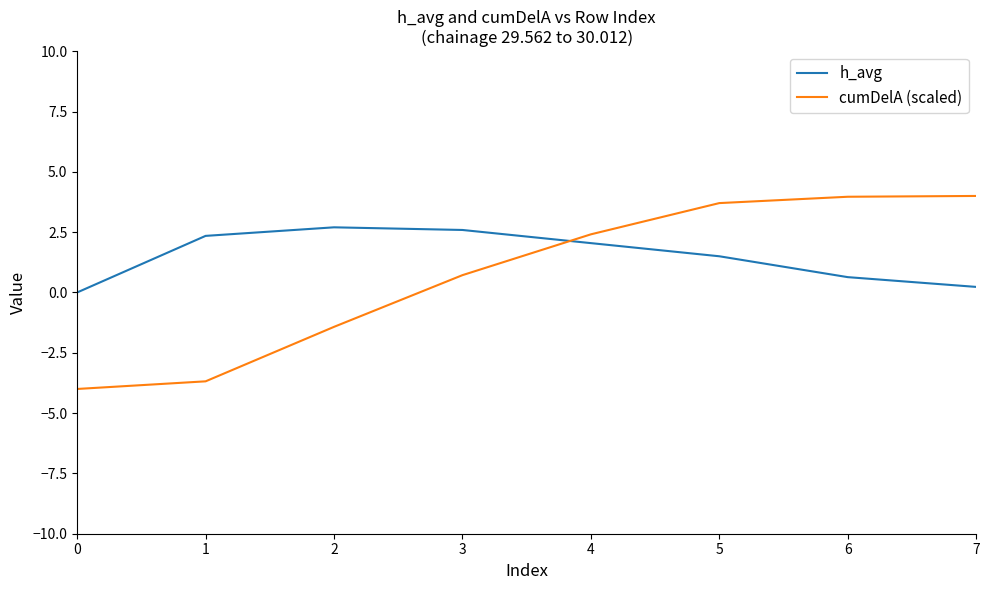

What is the approximate value of h_avg at 5?

1.5